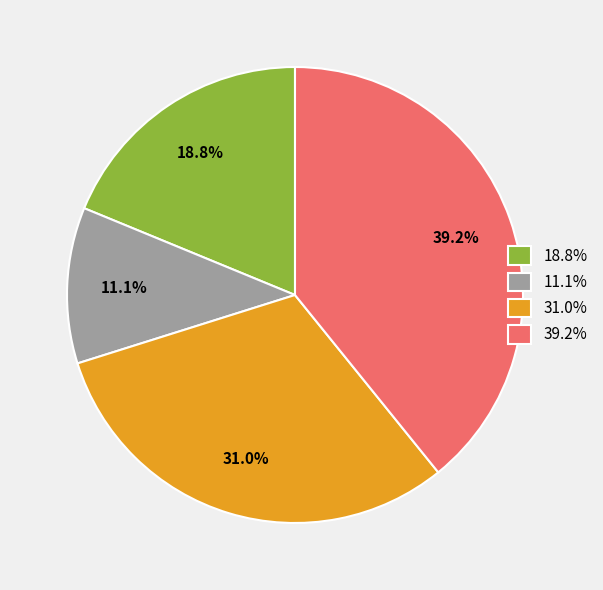

Does any single category account for the majority?

No